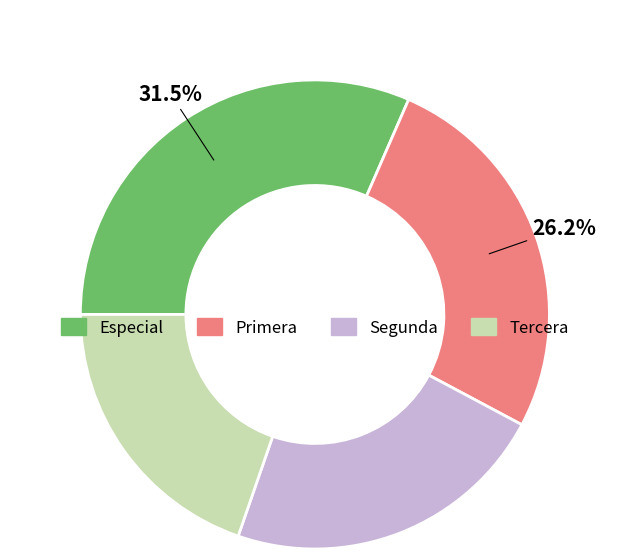

Approximately how many times larger is the value at Primera compared to Tercera?

1.3